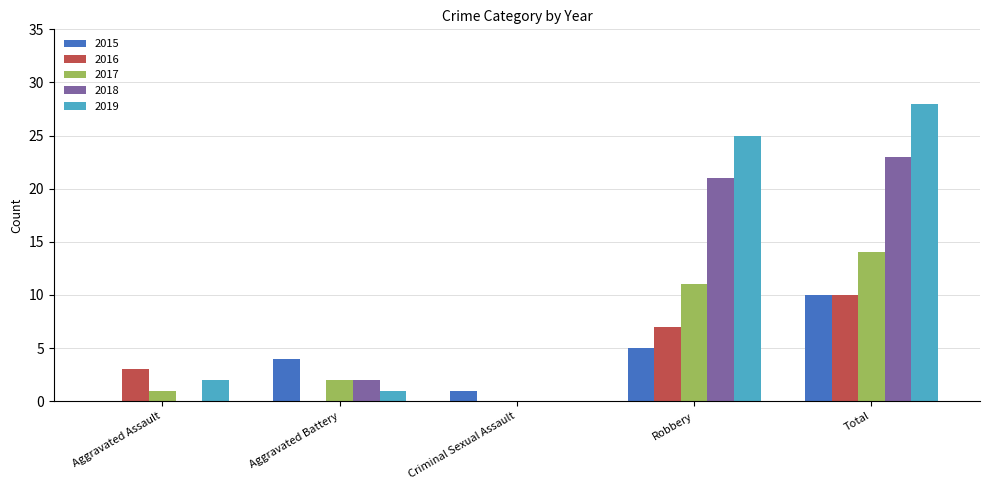

Is the value of 2016 at Aggravated Battery greater than the value of 2018 at Robbery?

No